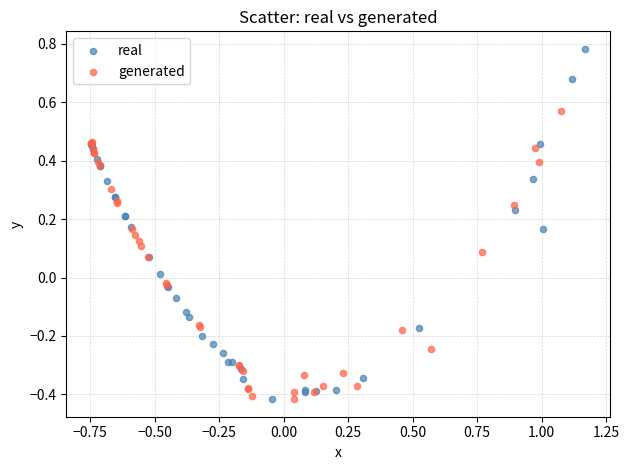

Which series reaches the maximum Y coordinate?

real